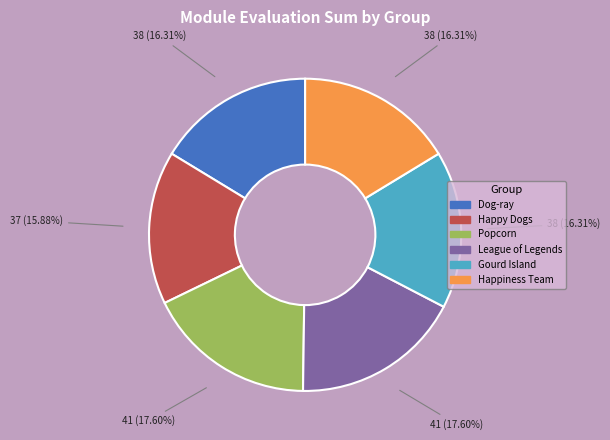

Between Popcorn and Dog-ray, which is larger?

Popcorn